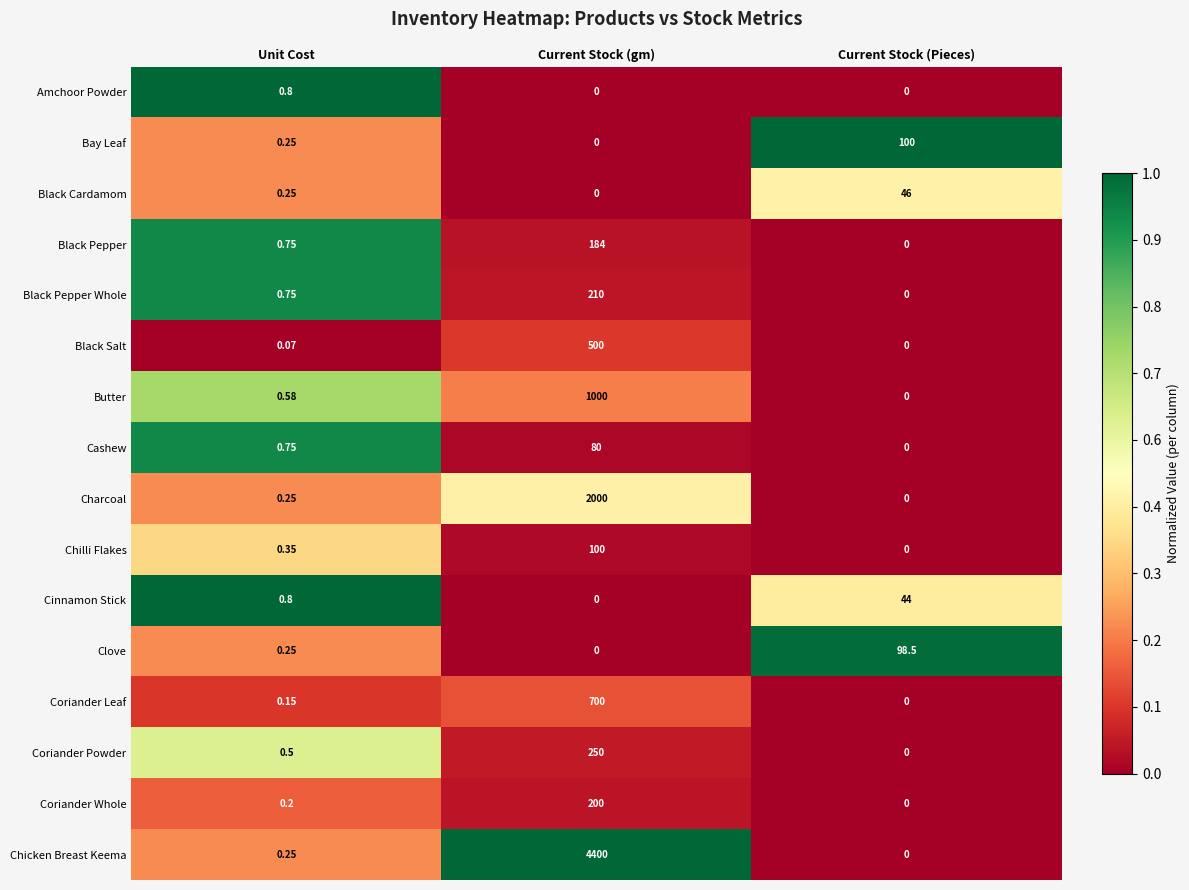

Which series changed the most between Unit Cost and Current Stock (Pieces)?

Bay Leaf